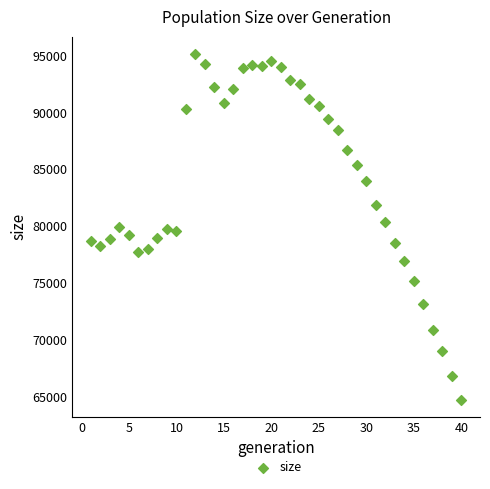

What is the range of Y values (max minus min)?

30427